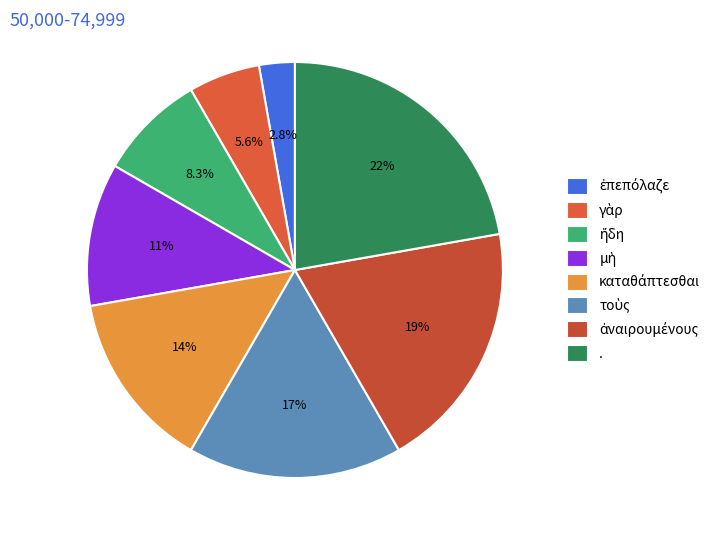

Rank the categories by value from highest to lowest.

., ἀναιρουμένους, τοὺς, καταθάπτεσθαι, μὴ, ἤδη, γὰρ, ἐπεπόλαζε